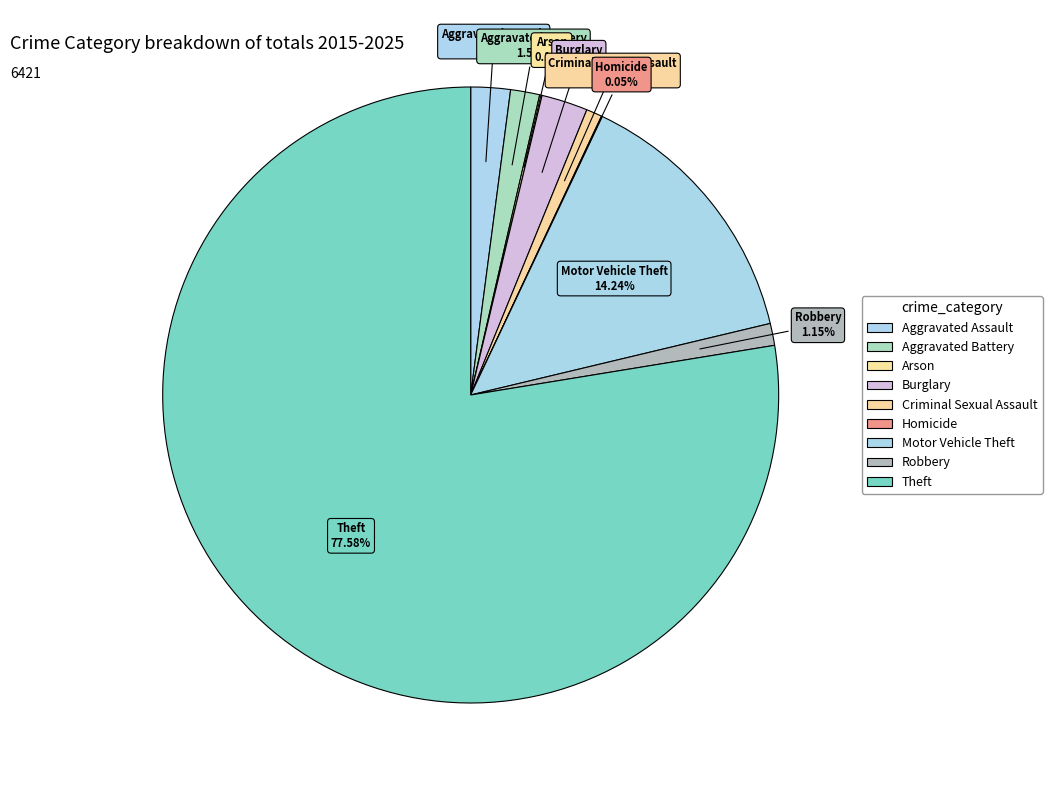

Approximately how many times larger is the value at Robbery compared to Criminal Sexual Assault?

1.4